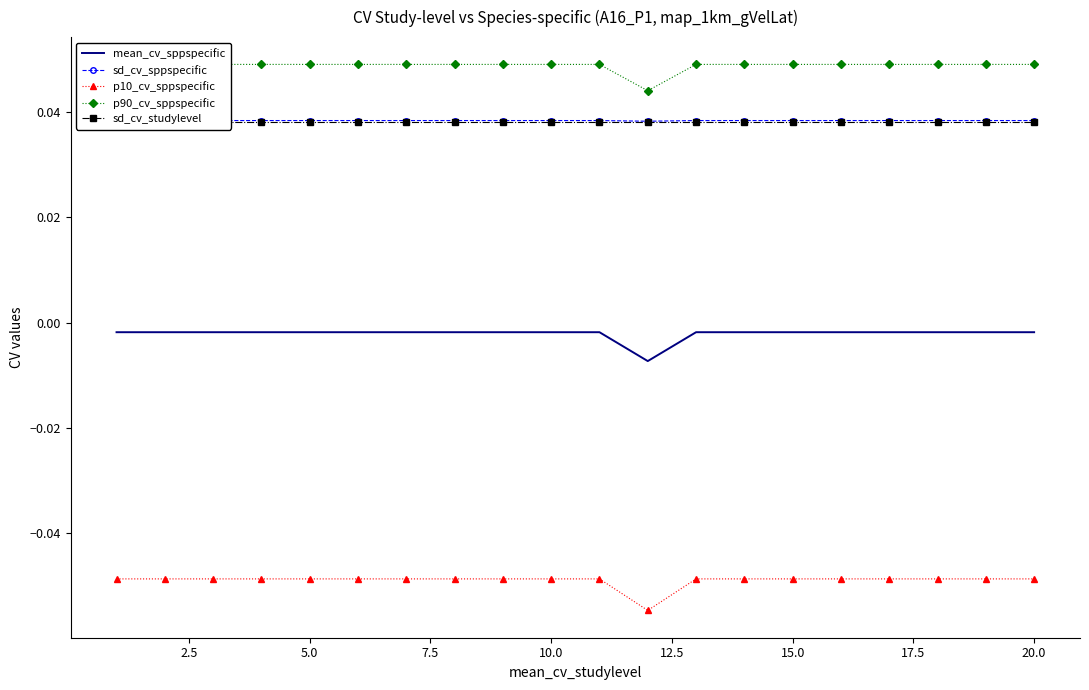

How many categories are shown in the chart?

20